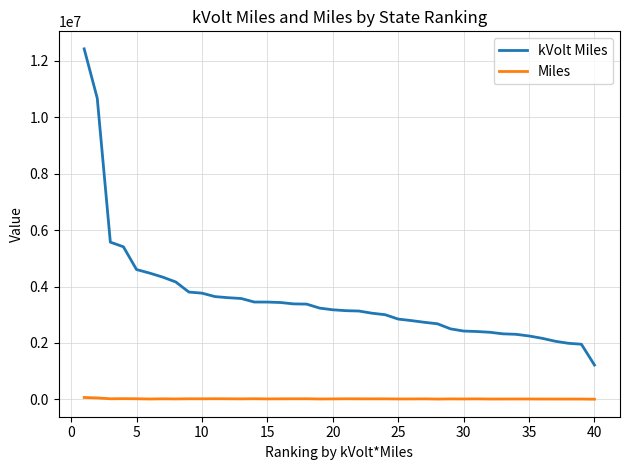

Which series has the widest spread of values?

kVolt Miles